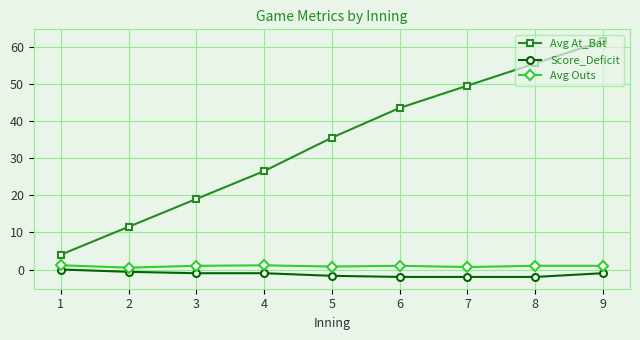

The value of Avg Outs at 7 is 0.7. True or false?

True